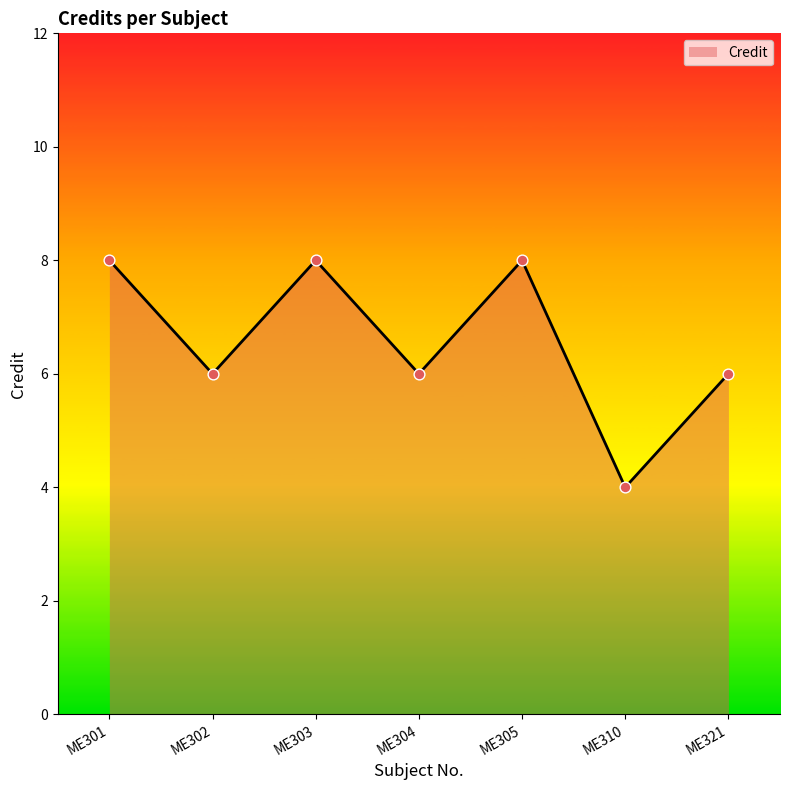

Approximately how many times larger is the value at ME305 compared to ME302?

1.3